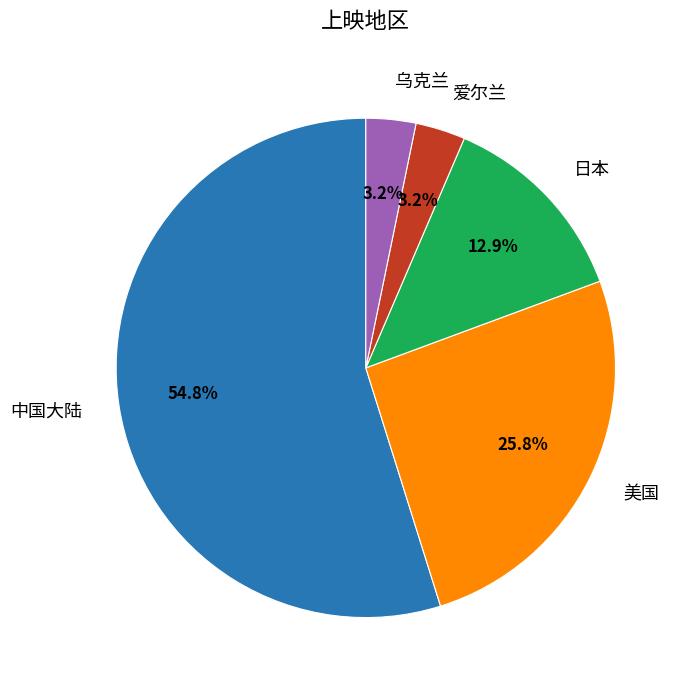

Which category has the biggest portion of the pie?

中国大陆